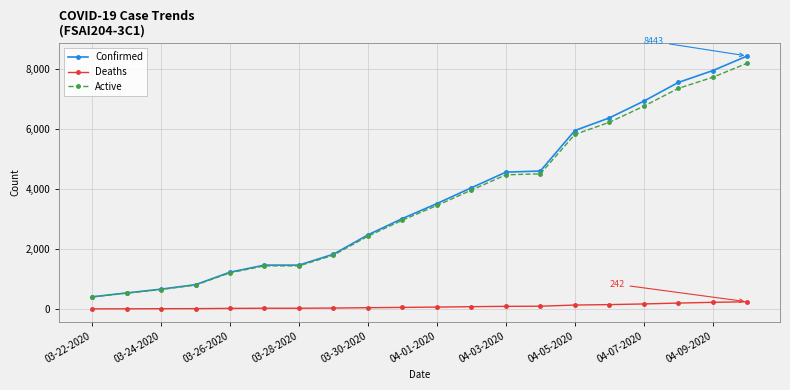

What is the lowest value of the Active series?

402